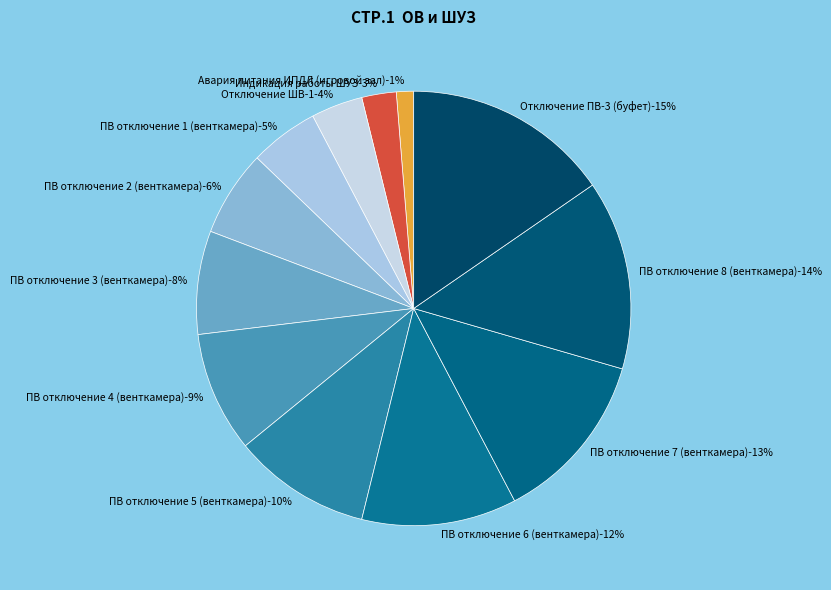

To the nearest percent, what is the difference between the ПВ отключение 5 (венткамера) and Авария питания ИПДЛ (игровой зал) slice percentages?

9%